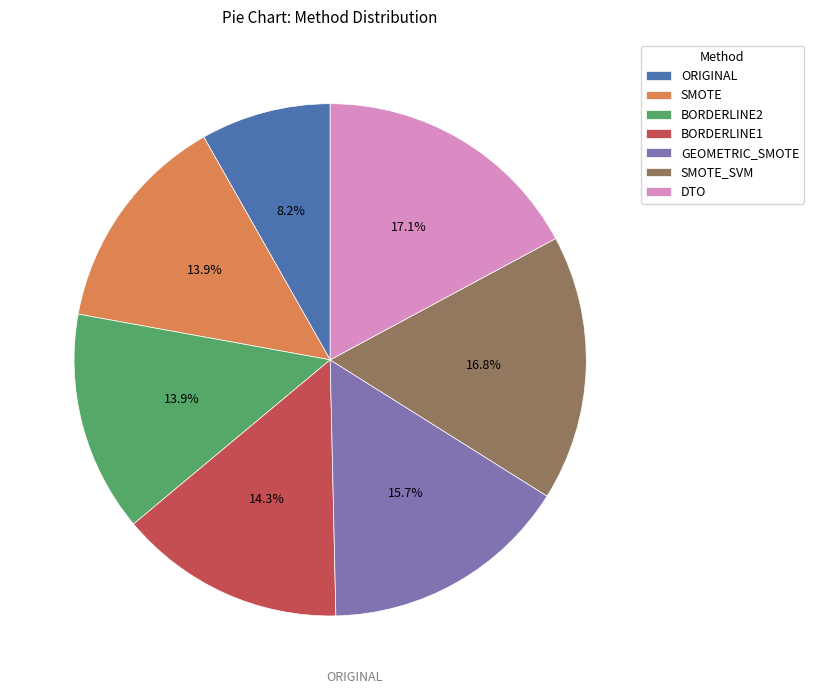

To the nearest percent, what is the difference between the largest and smallest slice percentages?

9%